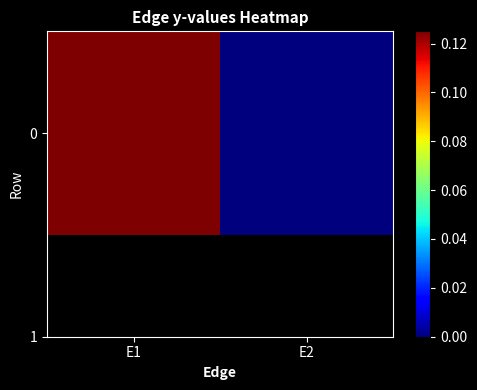

Count the number of values greater than 0.

1